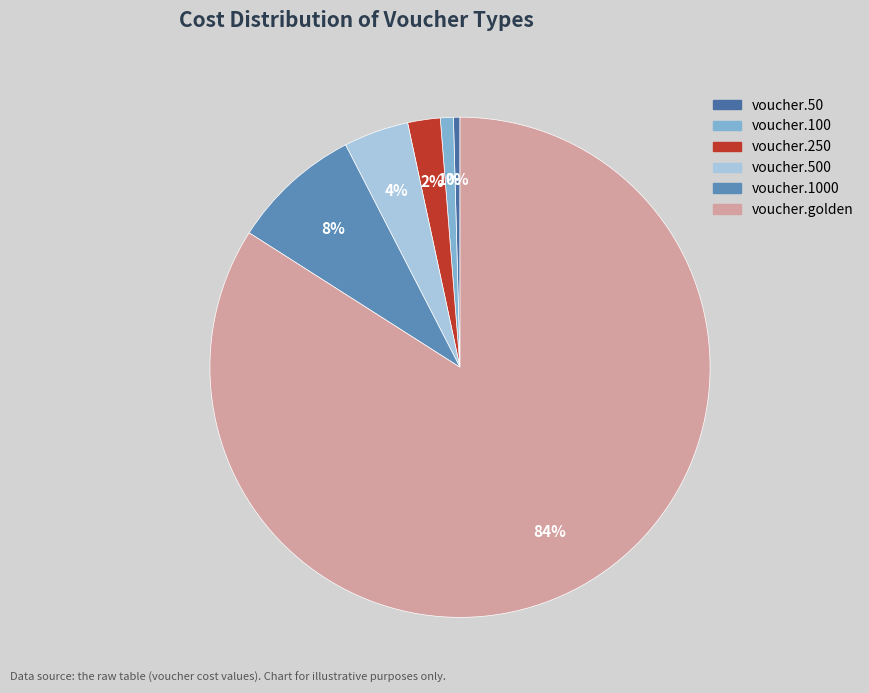

The voucher.1000 slice represents 8% of the pie. True or false?

True